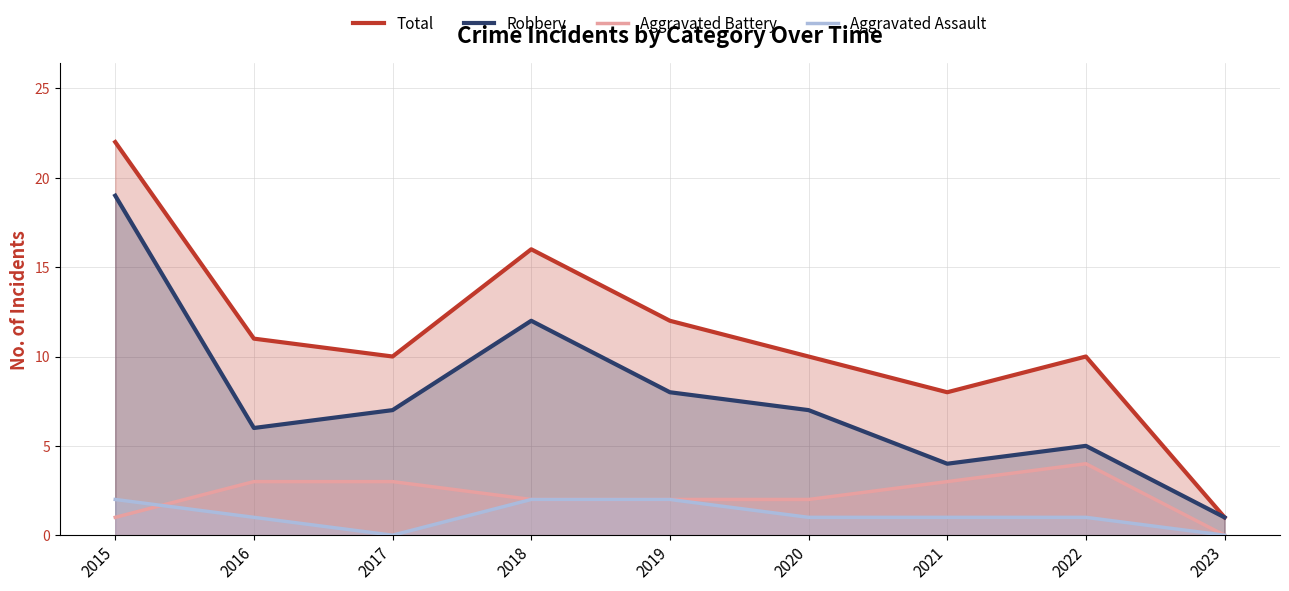

What is the average value of the Aggravated Battery series?

2